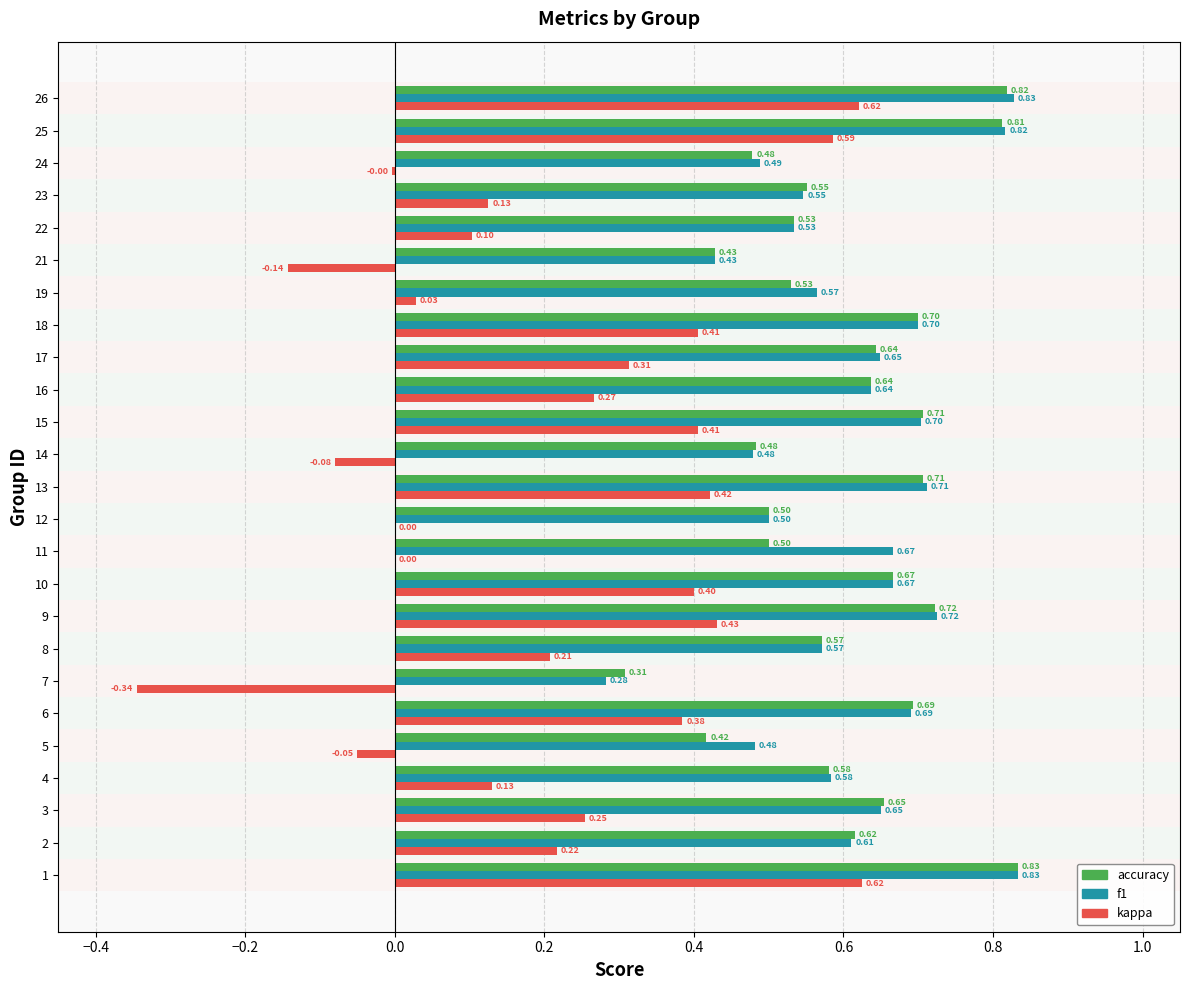

What is the sum of the accuracy values at 8 and 13?

1.3